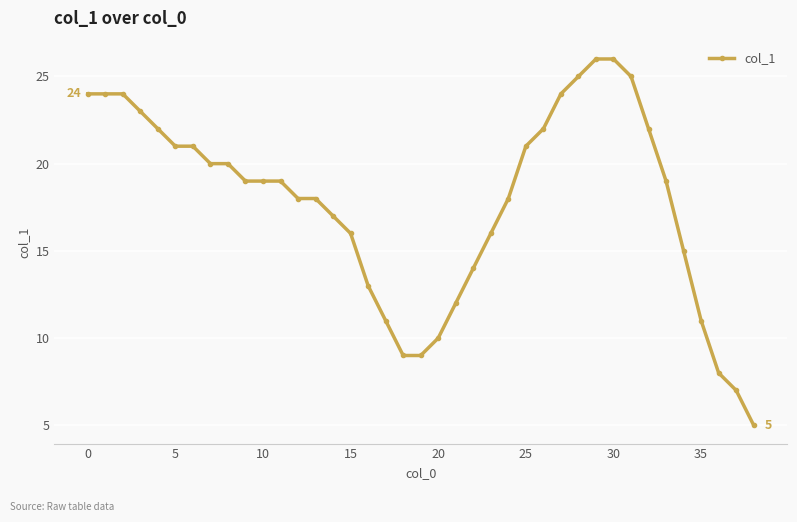

How many lines are shown in the chart?

1